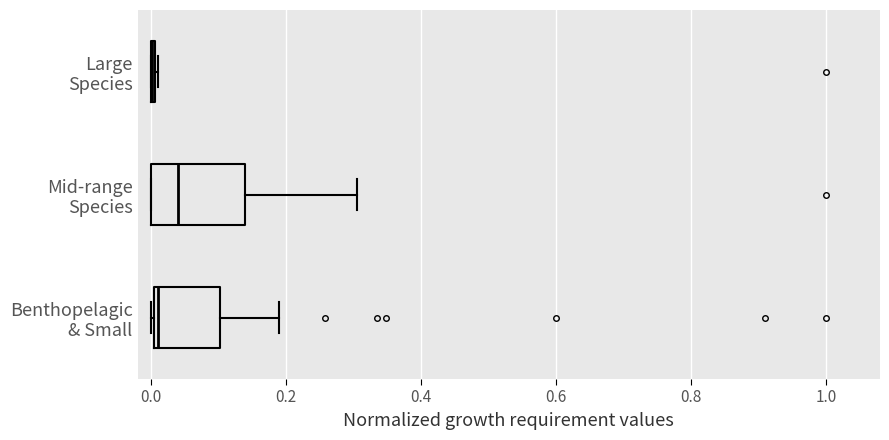

Which box is the widest, from its left edge to its right edge?

Mid-range Species